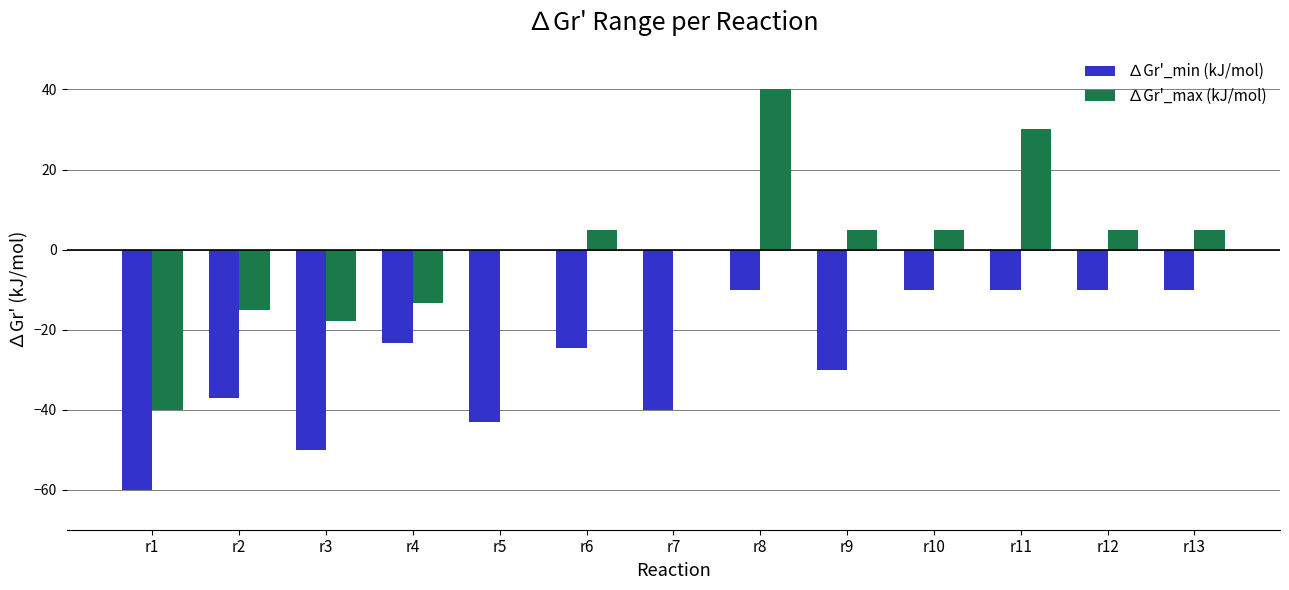

What value does the ∆Gr'_min (kJ/mol) series have at r1?

-60.0